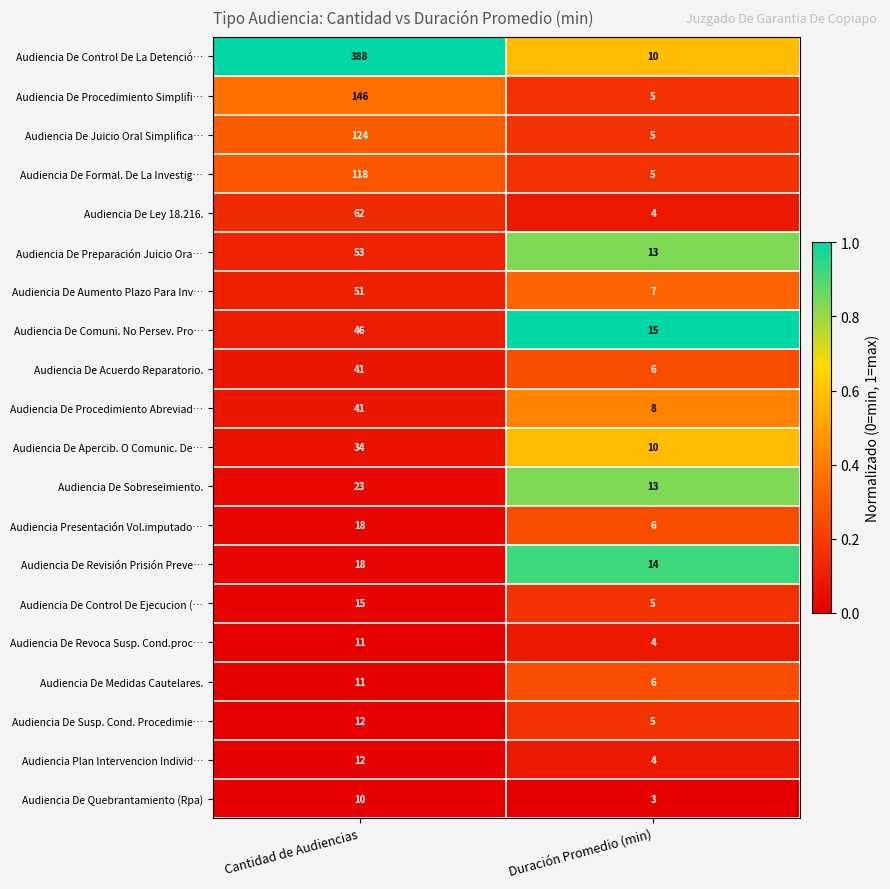

What is the sum of the Audiencia De Quebrantamiento (Rpa) values at Cantidad de Audiencias and Duración Promedio (min)?

13